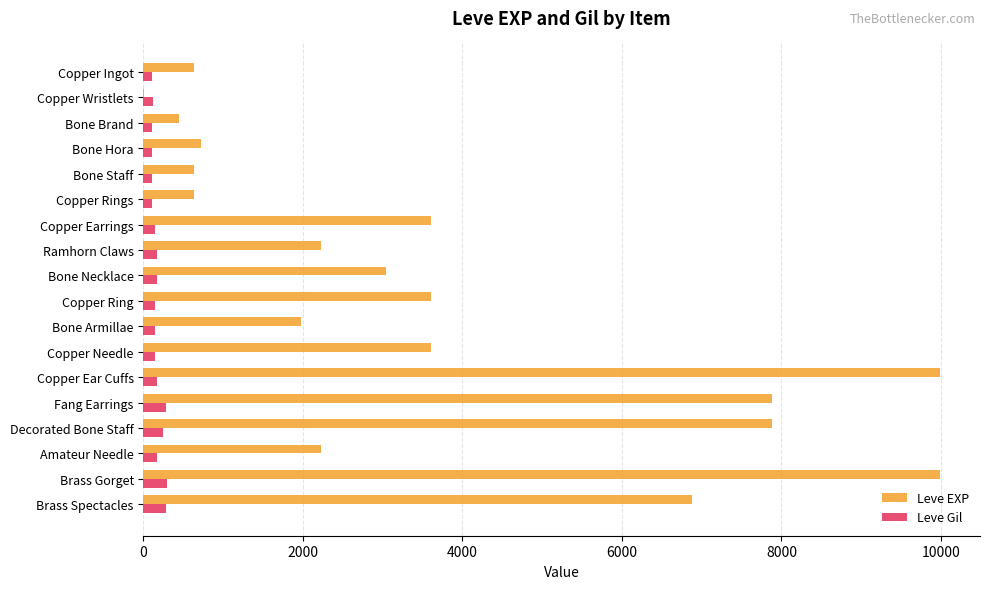

What is the highest value of the Leve EXP series?

9990